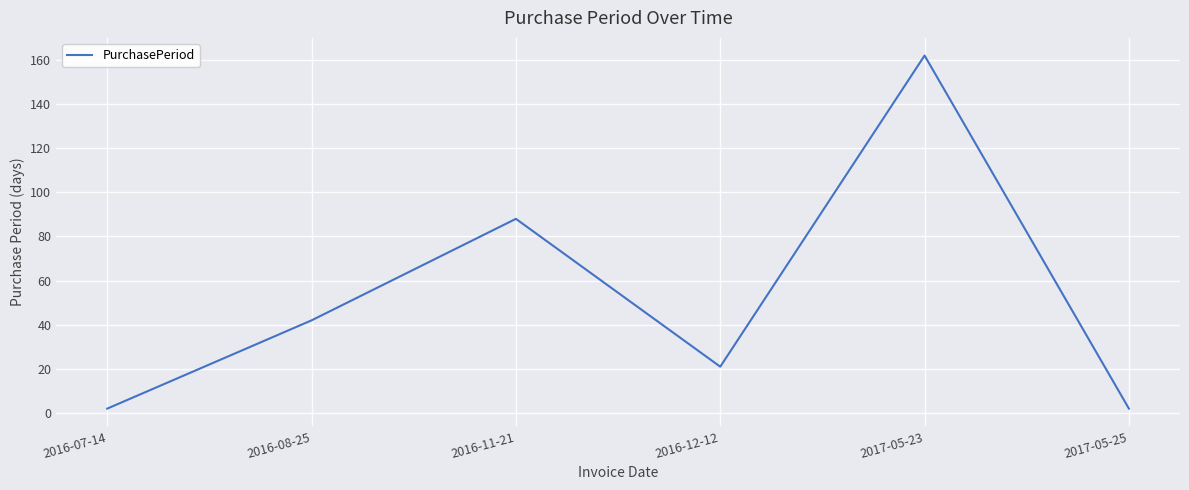

What is the difference between the maximum and minimum values?

160